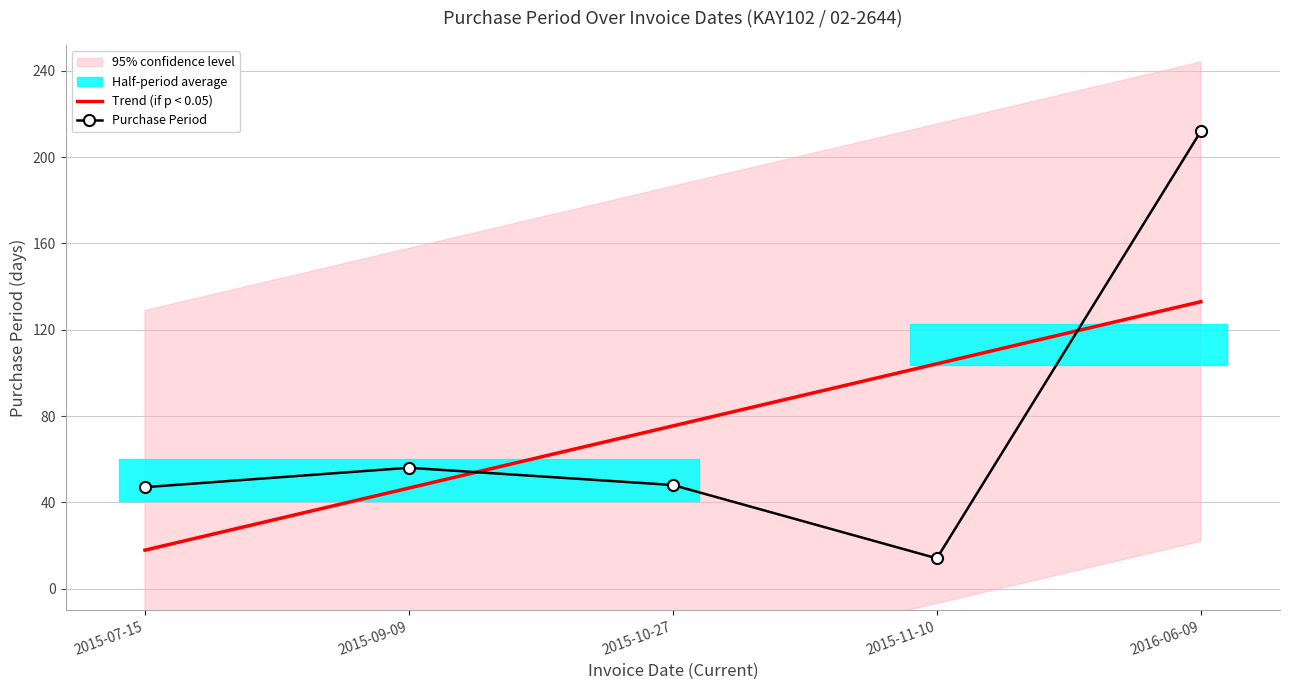

How many interior local peaks does the Purchase Period series have?

1